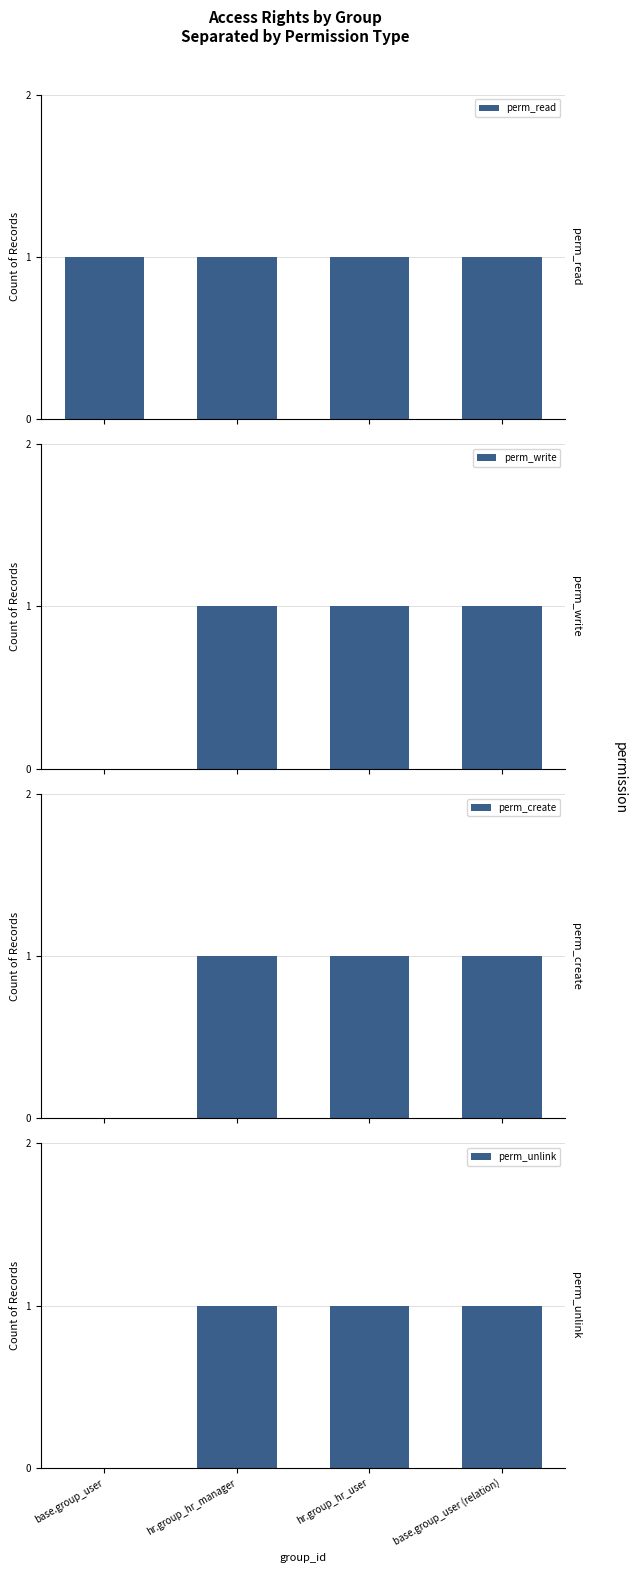

At which category is the sum across all series the highest?

hr.group_hr_manager